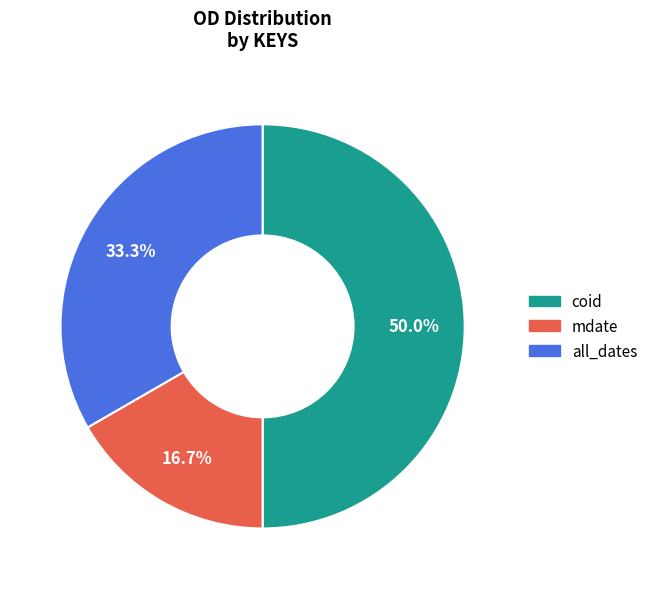

Does mdate account for over 50% of the chart?

No